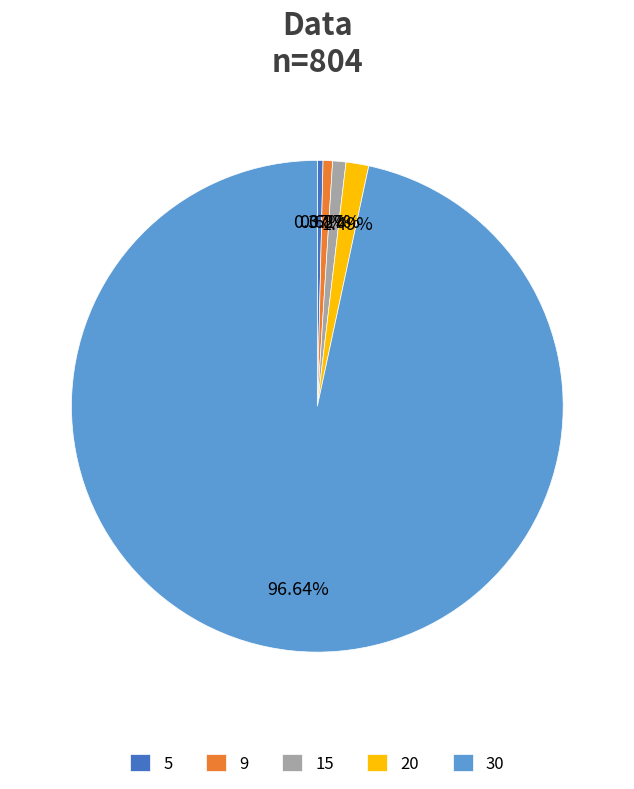

What percentage is the 9 slice, to the nearest percent?

1%